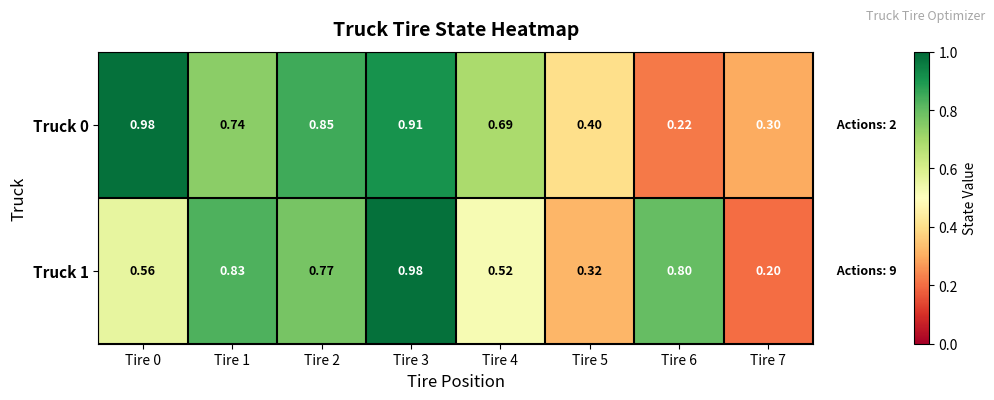

Reading right to left, what are all the values shown in this chart?

Truck 0: Tire 7=0.3	Tire 6=0.2	Tire 5=0.4	Tire 4=0.7	Tire 3=0.9	Tire 2=0.8	Tire 1=0.7	Tire 0=1.0
Truck 1: Tire 7=0.2	Tire 6=0.8	Tire 5=0.3	Tire 4=0.5	Tire 3=1.0	Tire 2=0.8	Tire 1=0.8	Tire 0=0.6